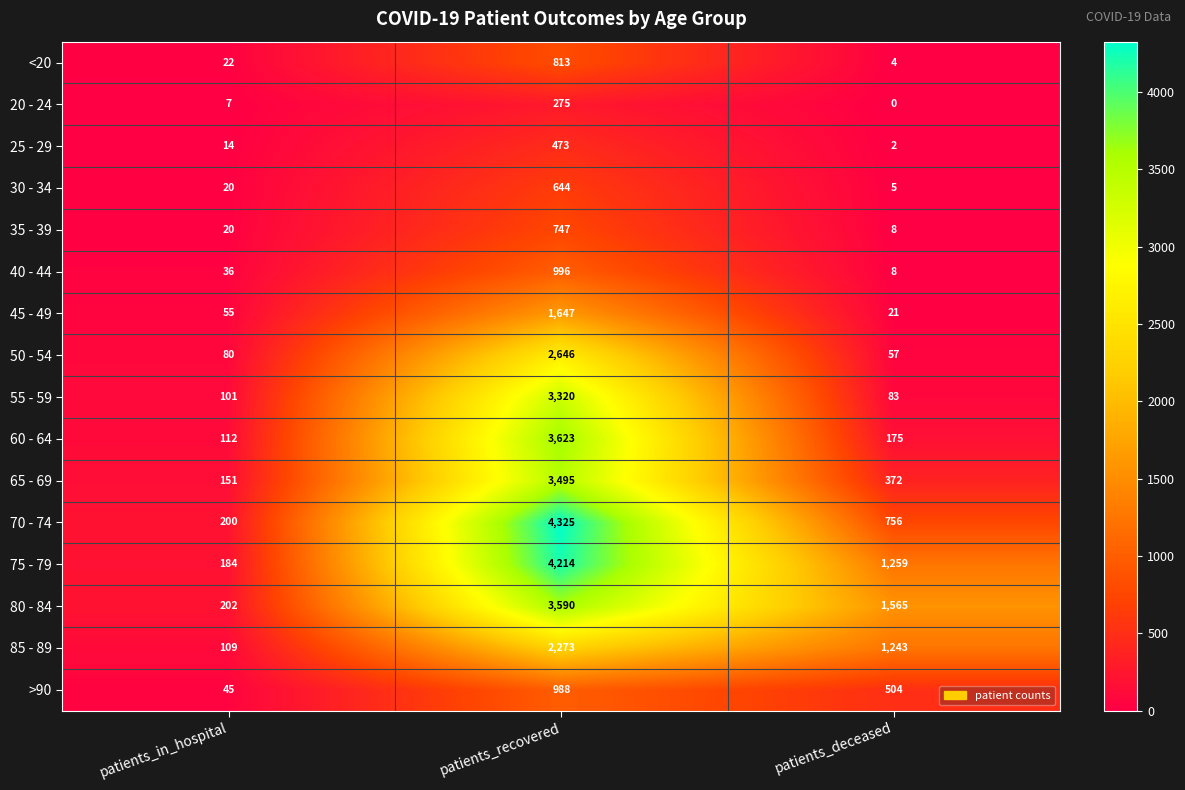

List the series in order of their peak value, highest first.

70 - 74, 75 - 79, 60 - 64, 80 - 84, 65 - 69, 55 - 59, 50 - 54, 85 - 89, 45 - 49, 40 - 44, >90, <20, 35 - 39, 30 - 34, 25 - 29, 20 - 24